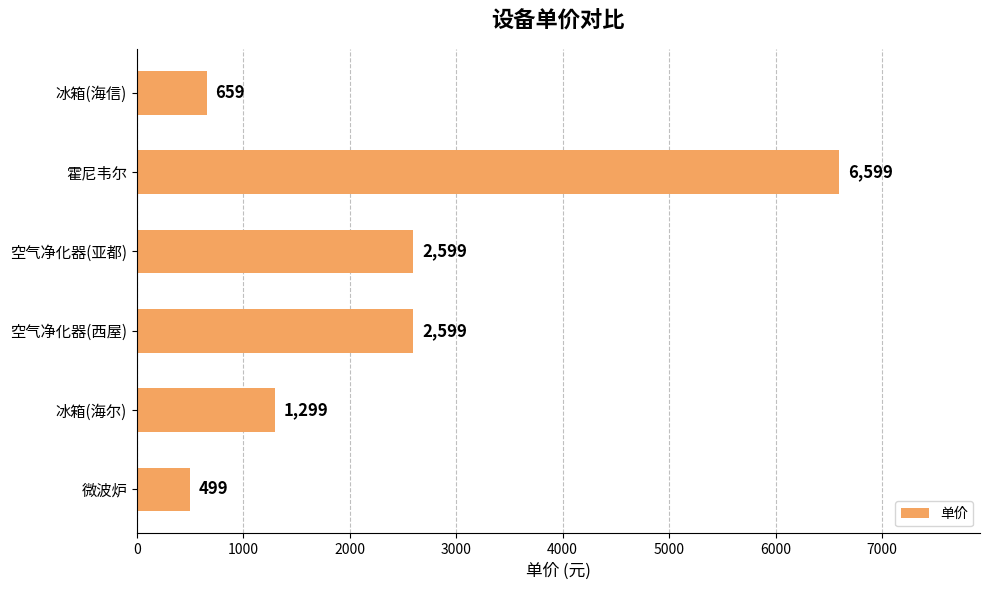

How many data points are less than 2599?

3